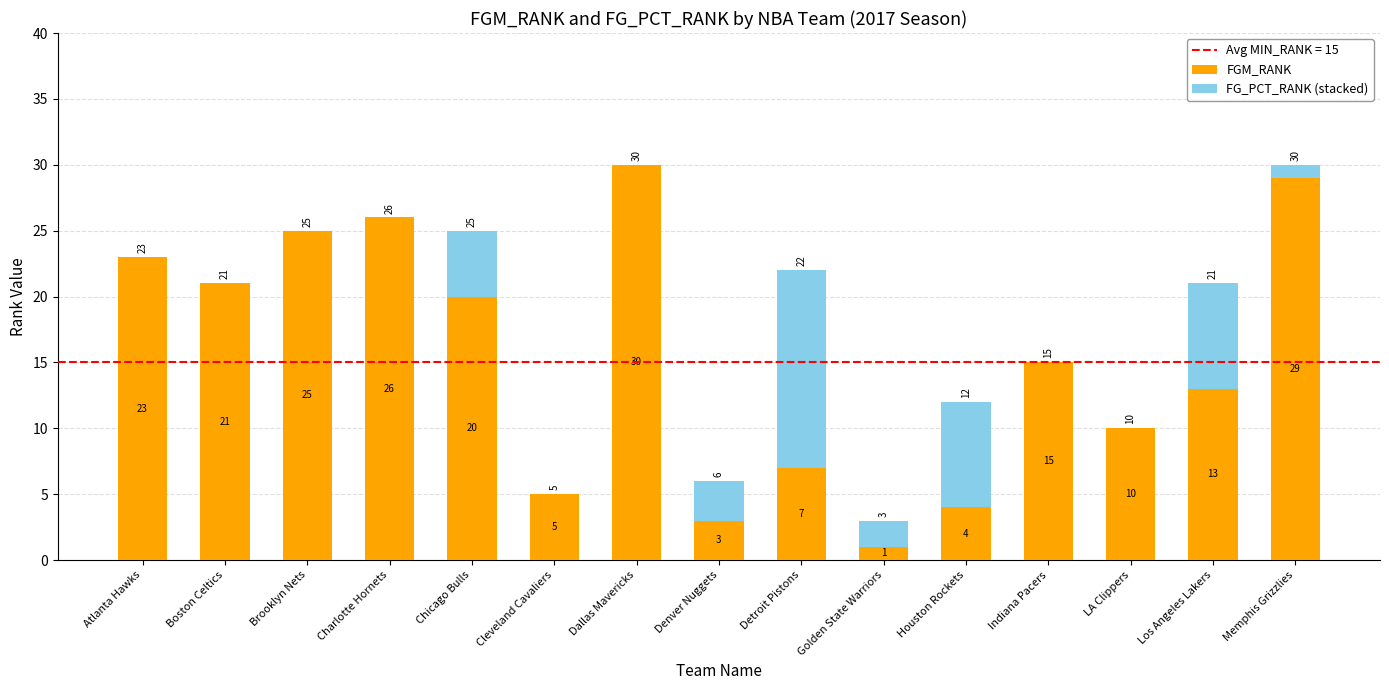

Where is FGM_RANK nearest to the value 15?

Indiana Pacers